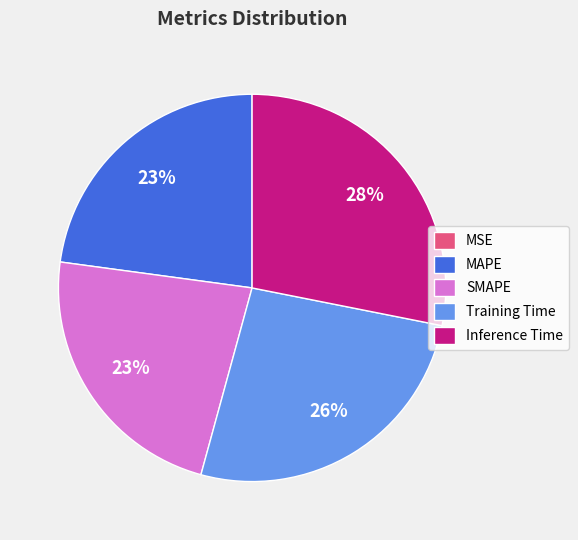

What percentage is the MAPE slice, to the nearest percent?

23%